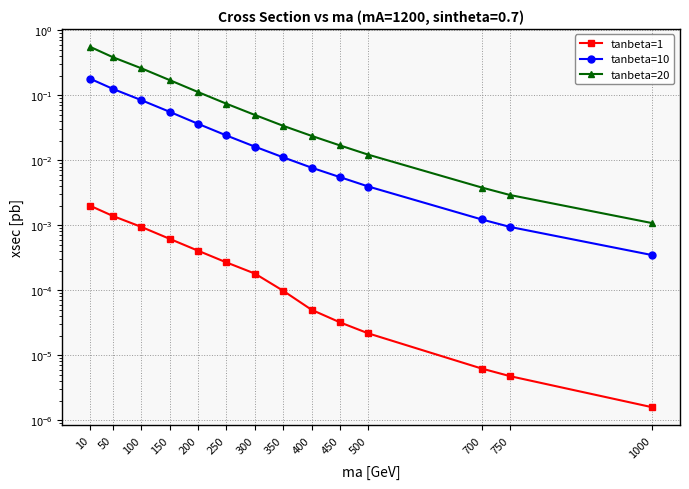

How many lines are shown in the chart?

3